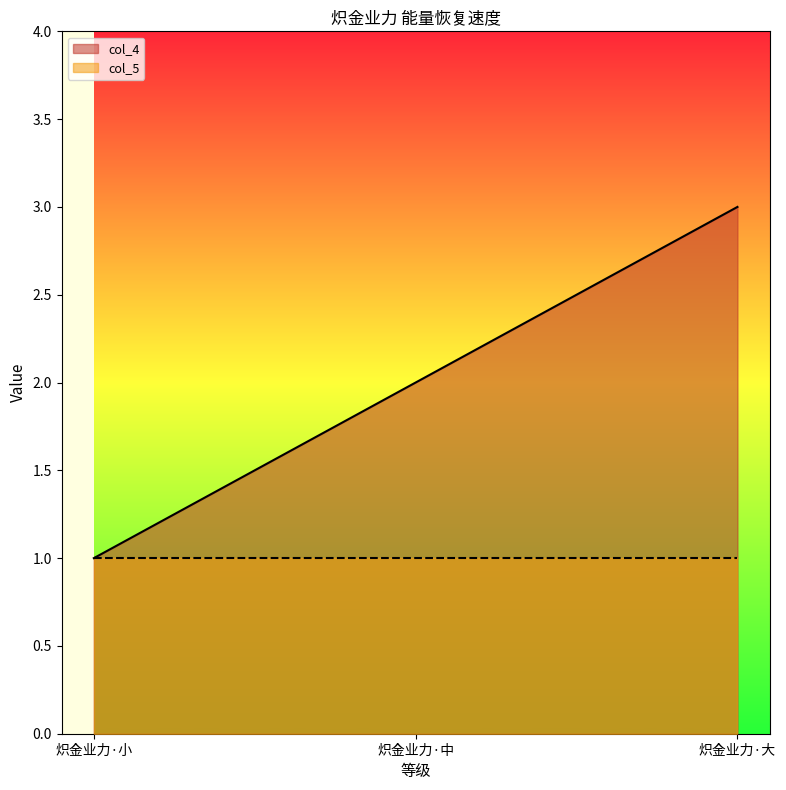

Rank the series at 炽金业力·大 from highest to lowest value.

col_4, col_5